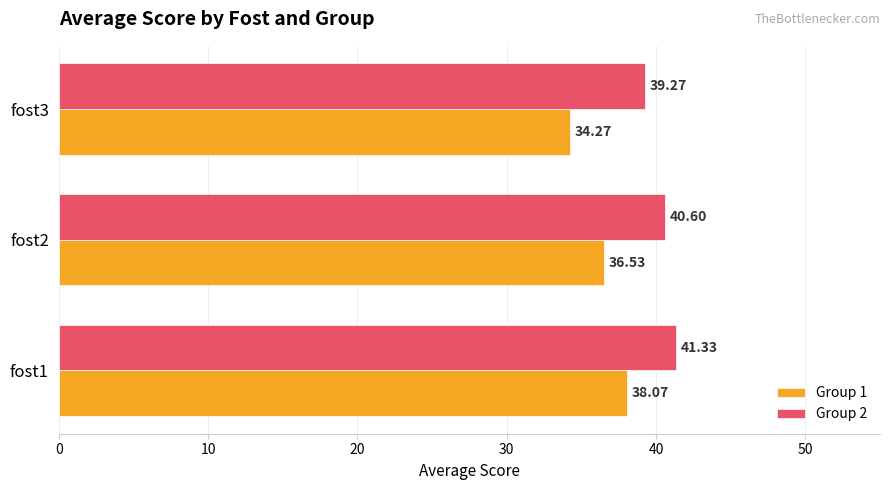

Which series has the largest total across all categories?

Group 2